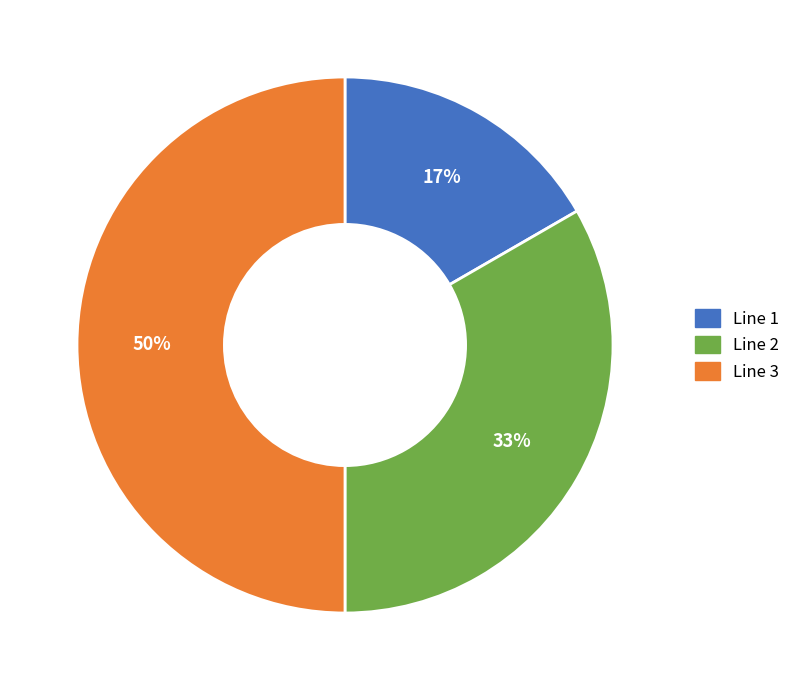

Is it true that Line 2 is 33% of the pie?

True